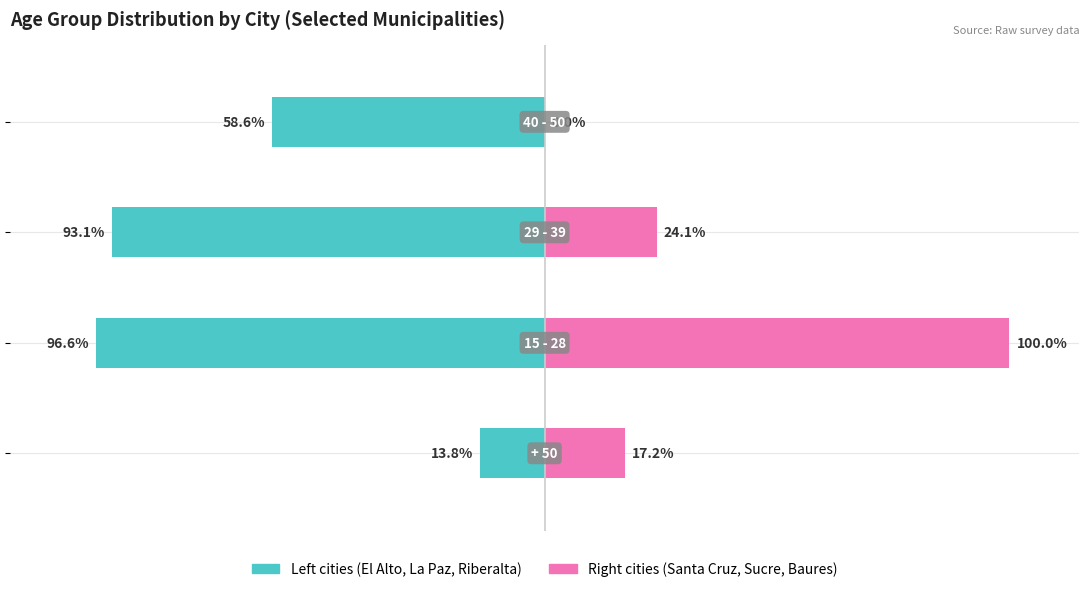

How many values in the Right cities (Santa Cruz, Sucre, Baures) series exceed 24?

2